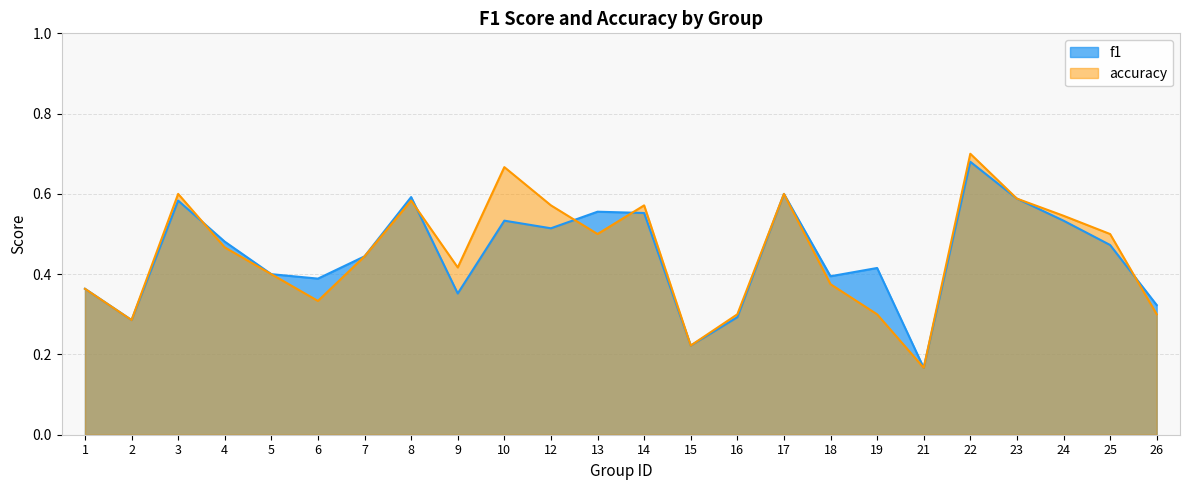

What is the value of the f1 point at the 14th from the left?

0.2